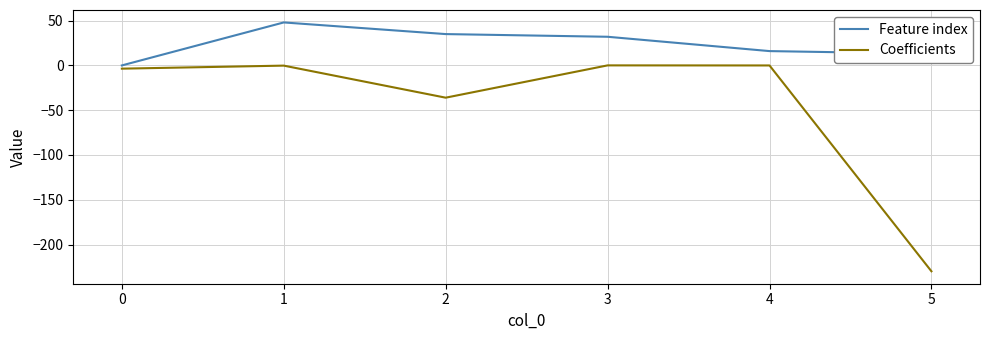

The Feature index series shows 21.8 at 0. True or false?

False